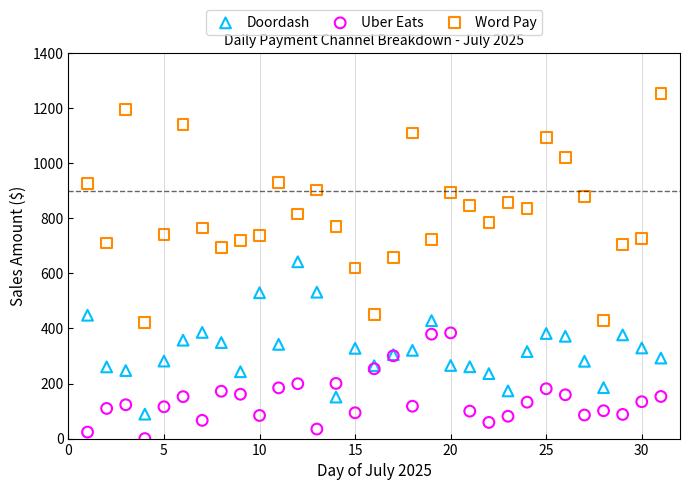

Which series contains the highest Y value?

Word Pay